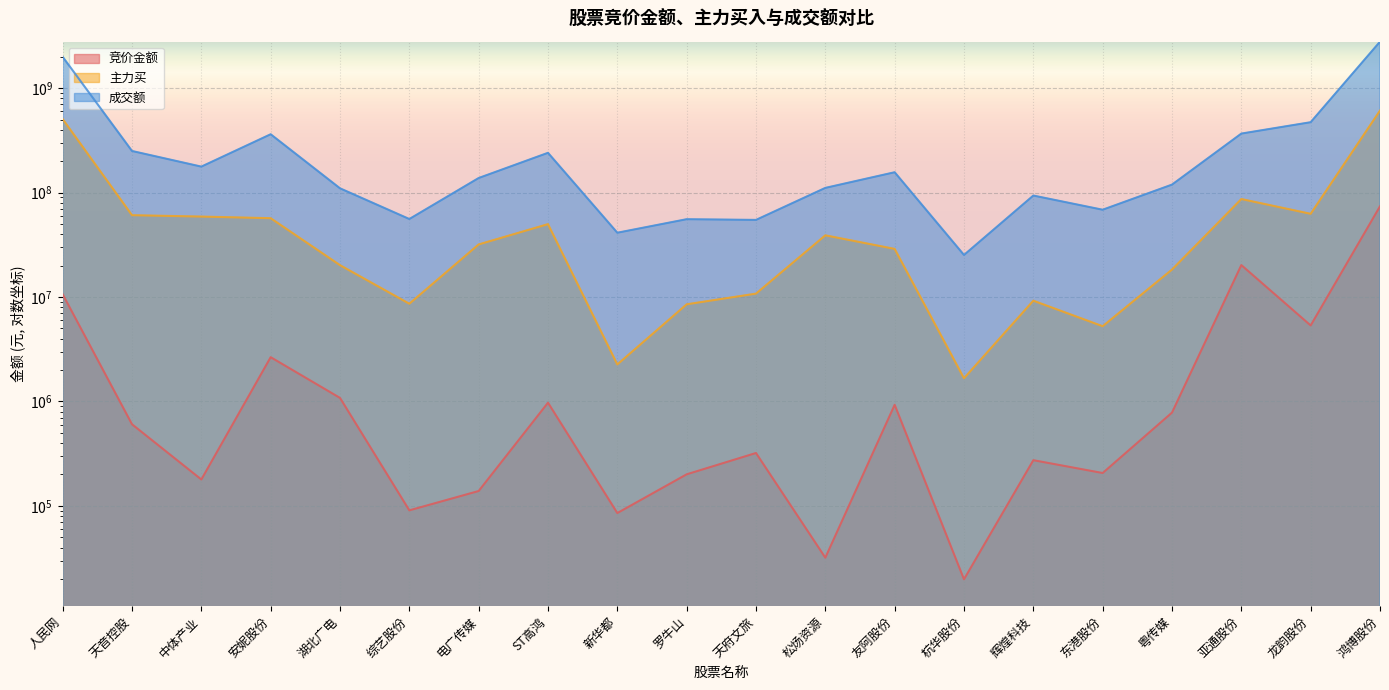

At how many categories does at least one series exceed 733077326?

2